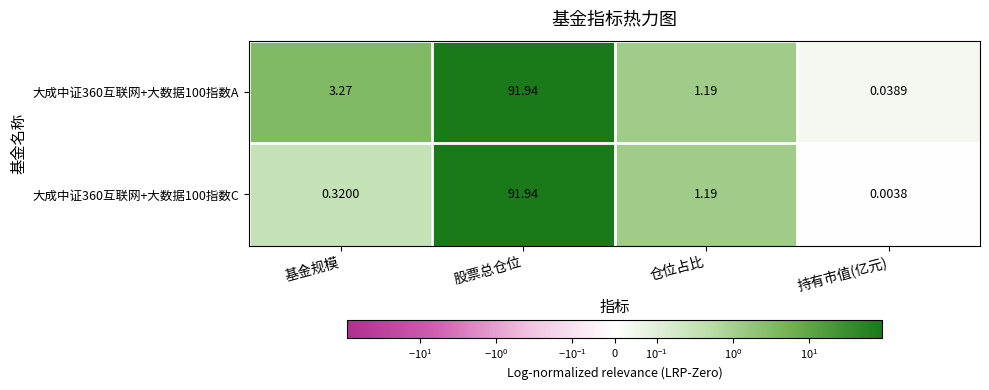

Which series changed the most between 基金规模 and 仓位占比?

大成中证360互联网+大数据100指数A